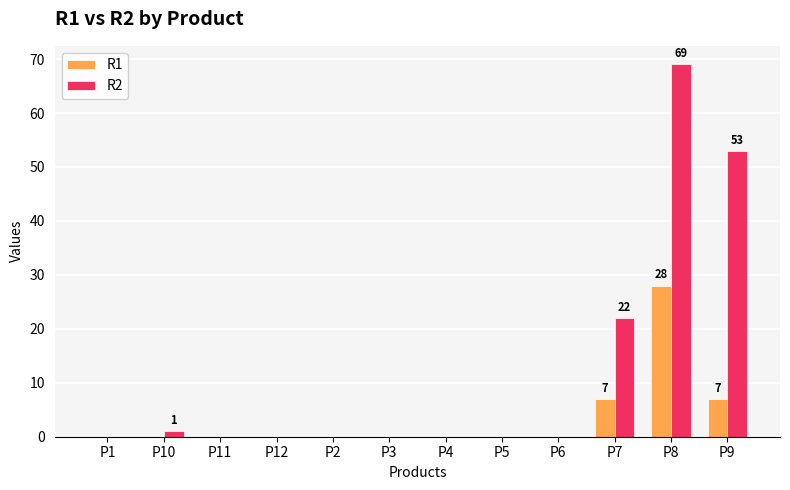

What is the greatest value displayed?

69